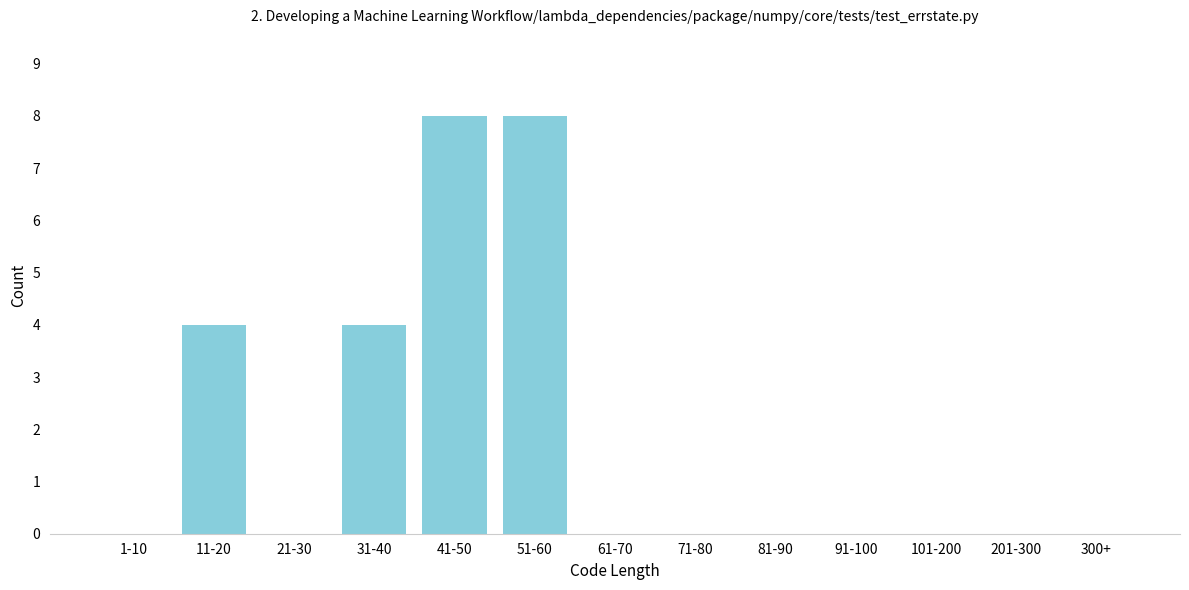

Reading right to left, transcribe all the data shown in this chart.

300+=0	201-300=0	101-200=0	91-100=0	81-90=0	71-80=0	61-70=0	51-60=8	41-50=8	31-40=4	21-30=0	11-20=4	1-10=0